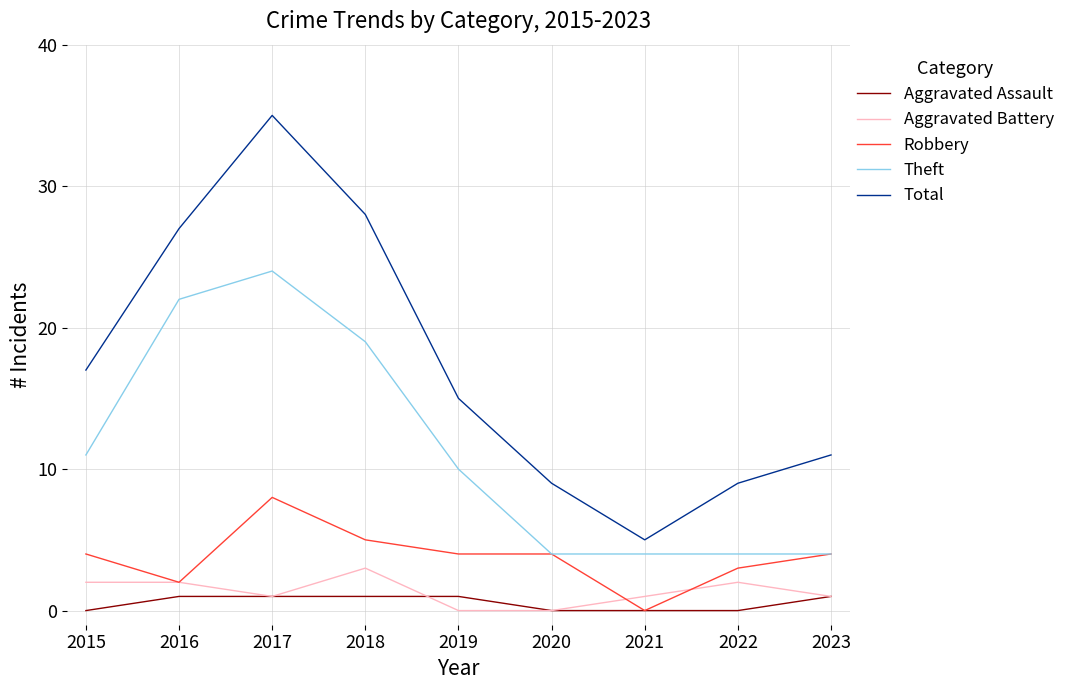

What is the sum of the Theft values at 2022 and 2017?

28